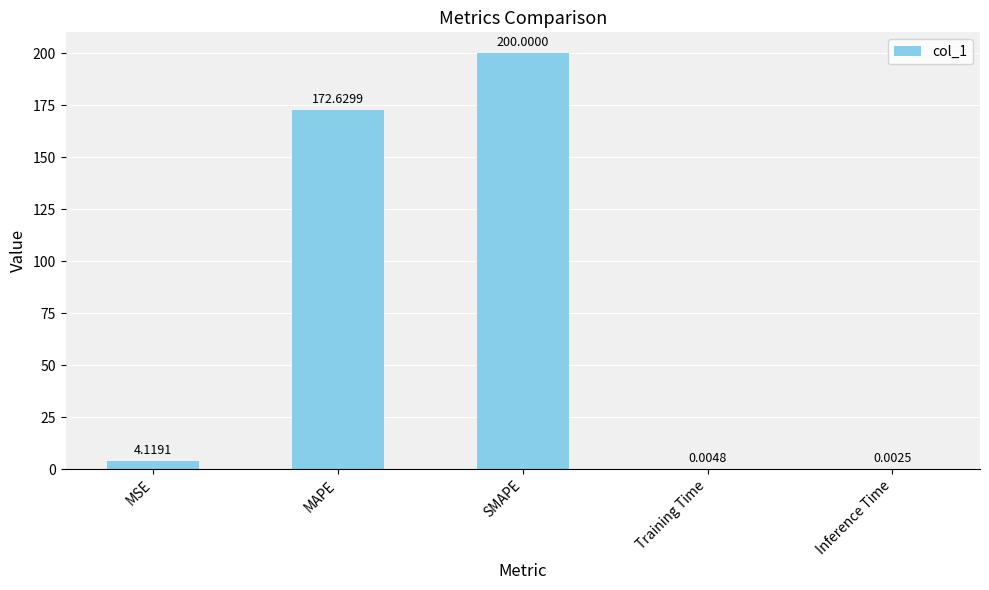

What is the sum of all values?

376.8